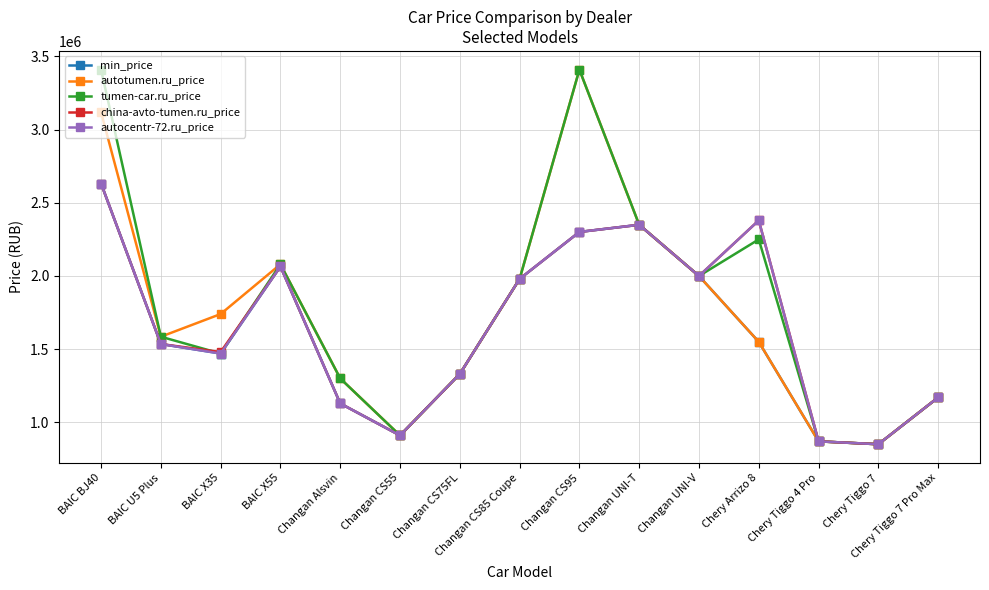

Is the value of tumen-car.ru_price at BAIC U5 Plus greater than the value of autocentr-72.ru_price at Changan CS95?

No